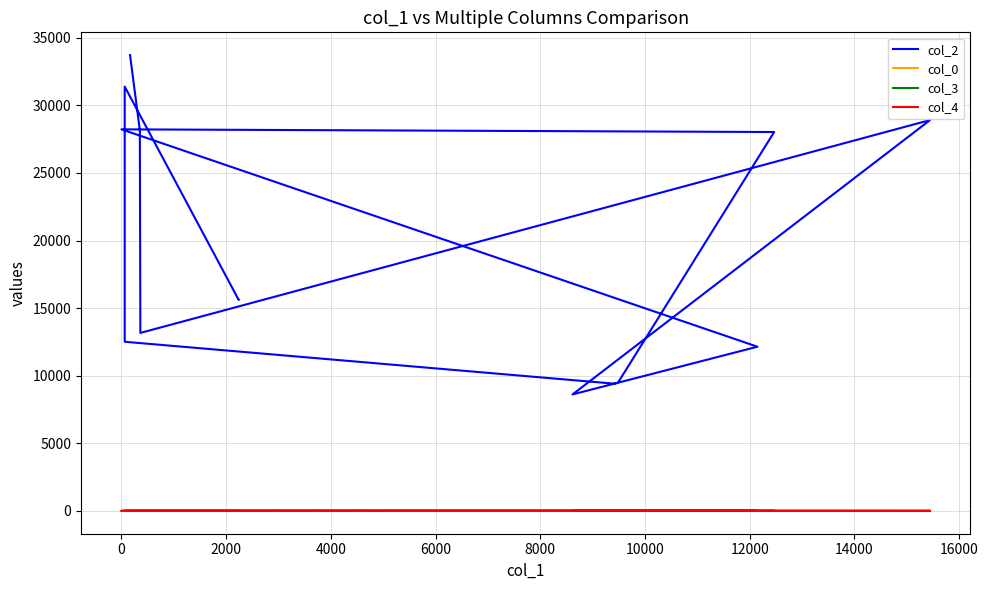

Which series has the largest range (max minus min)?

col_2